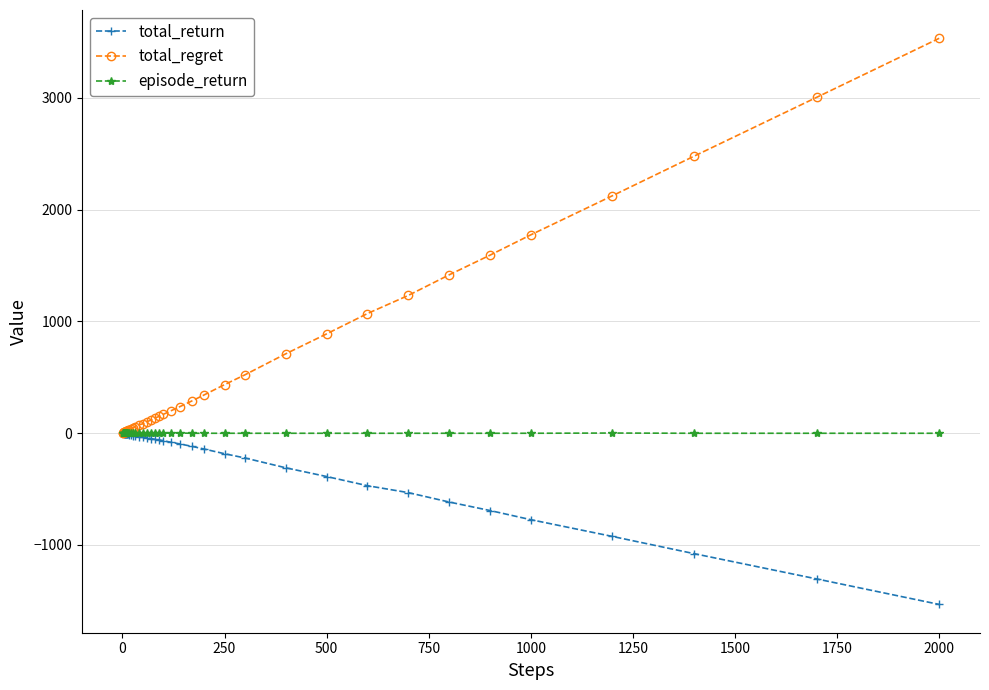

At how many categories does at least one series exceed 1321?

7